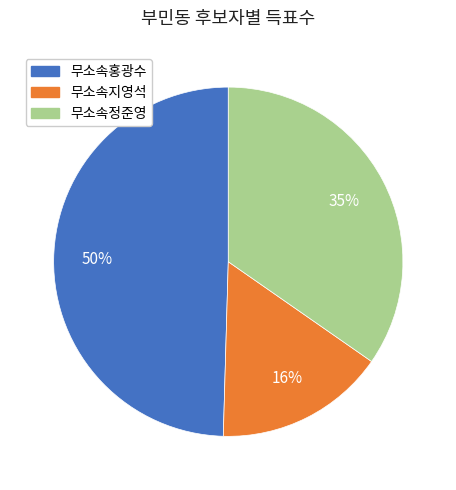

To the nearest percent, what is the combined percentage of 무소속지영석 and 무소속홍광수?

65%